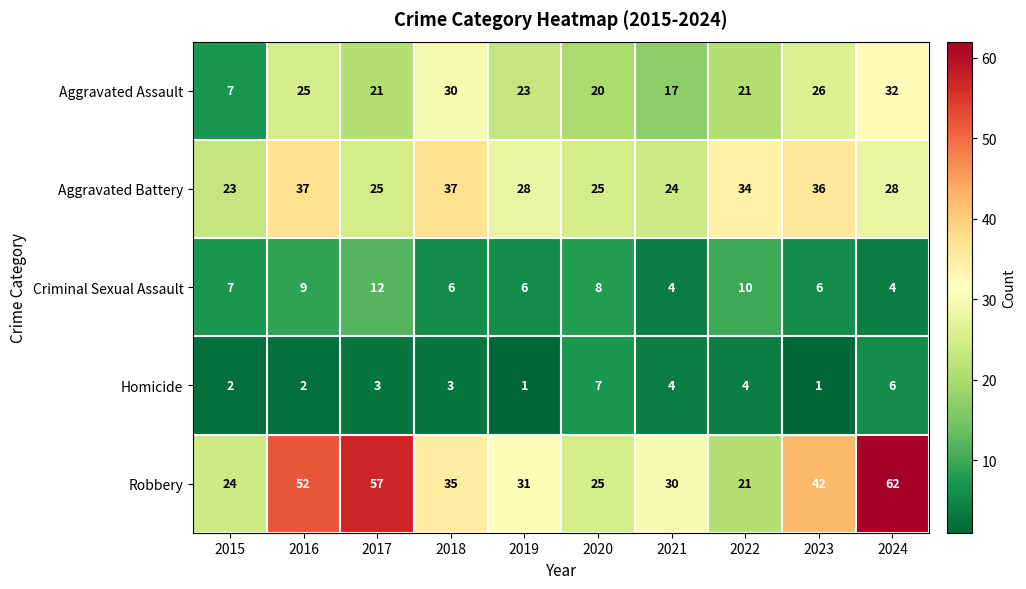

The Criminal Sexual Assault series shows 2 at 2021. True or false?

False